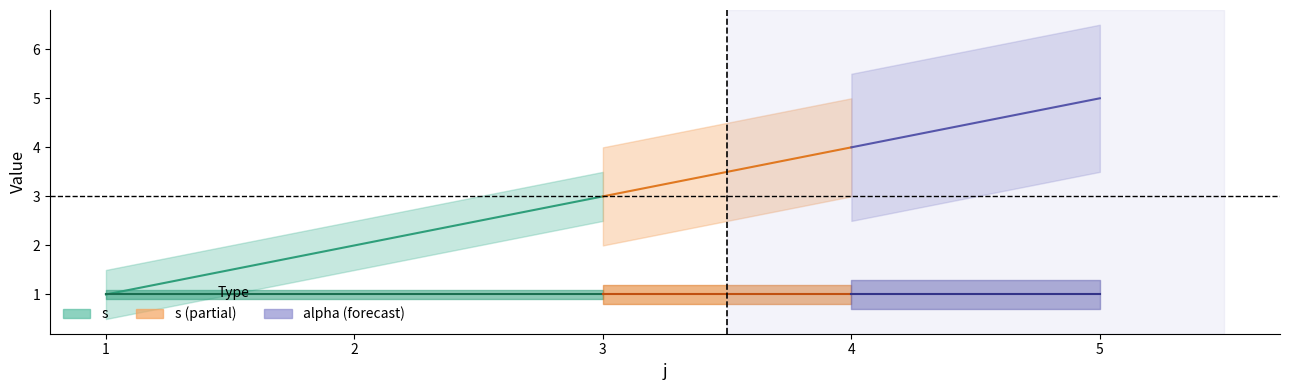

What is the total value across all series at 1?

2